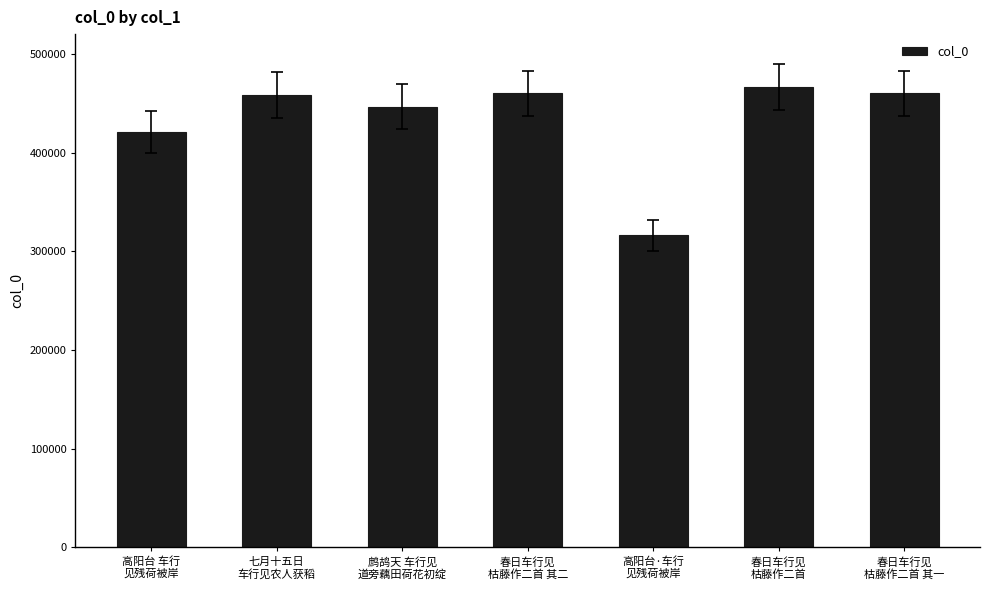

What is the value of the 4th bar from the left?

459900